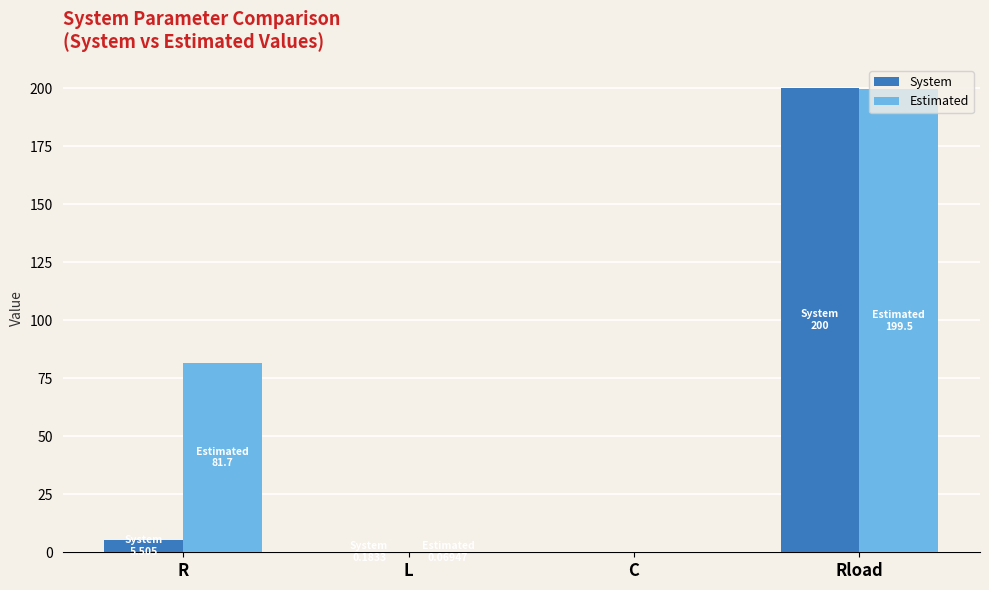

Which series changed the most between L and Rload?

System